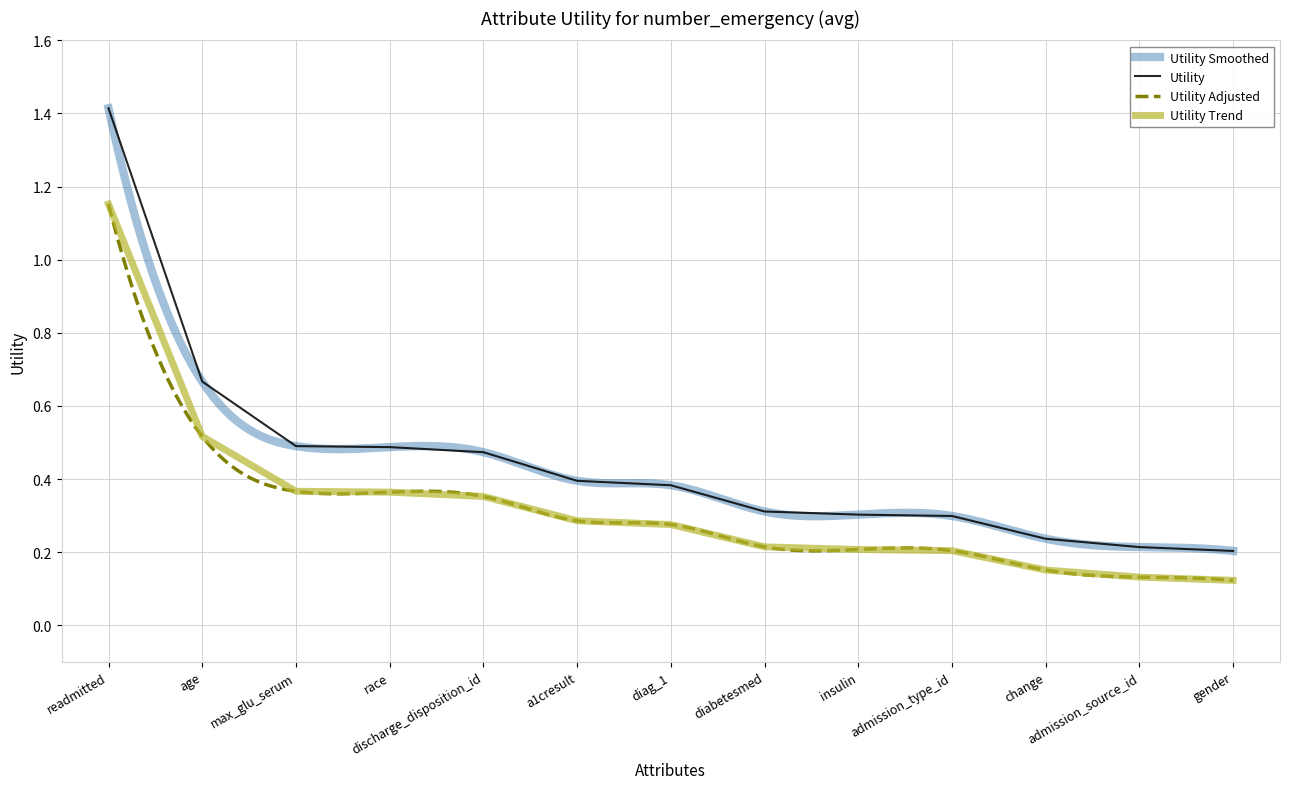

What is the maximum value shown in the chart?

1.4